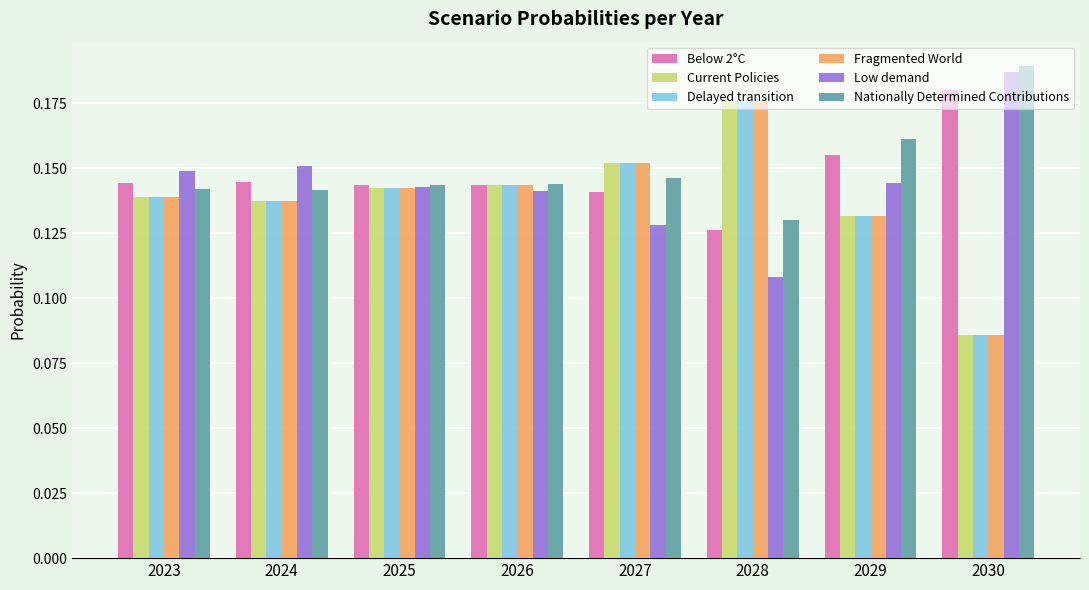

At which label does Below 2°C reach its minimum?

2028